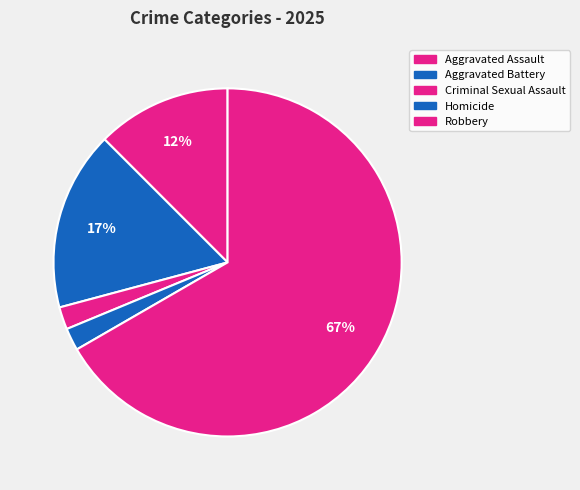

Does any single category account for the majority?

Yes